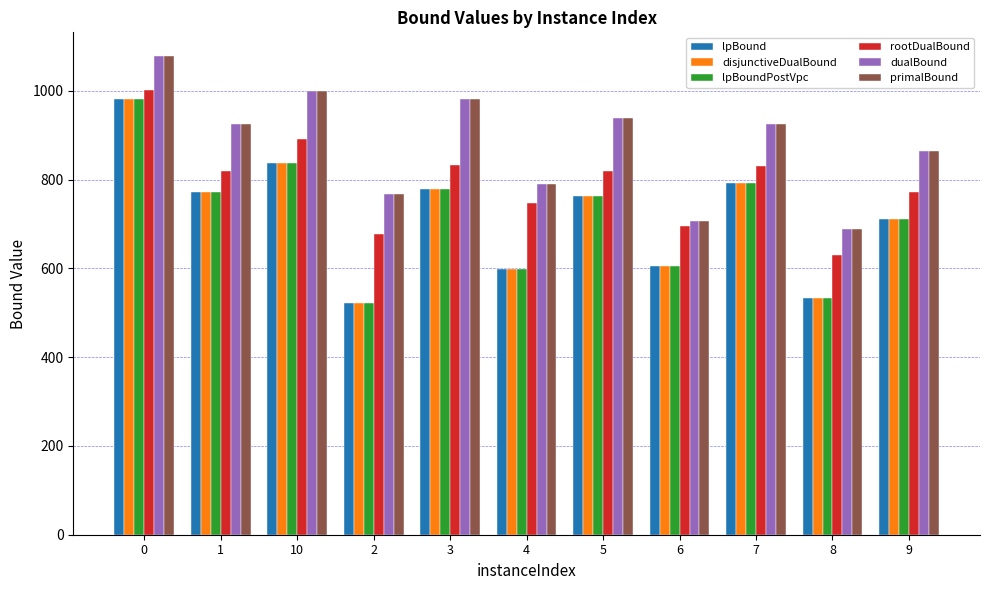

What is the sum of all primalBound values?

9662.8